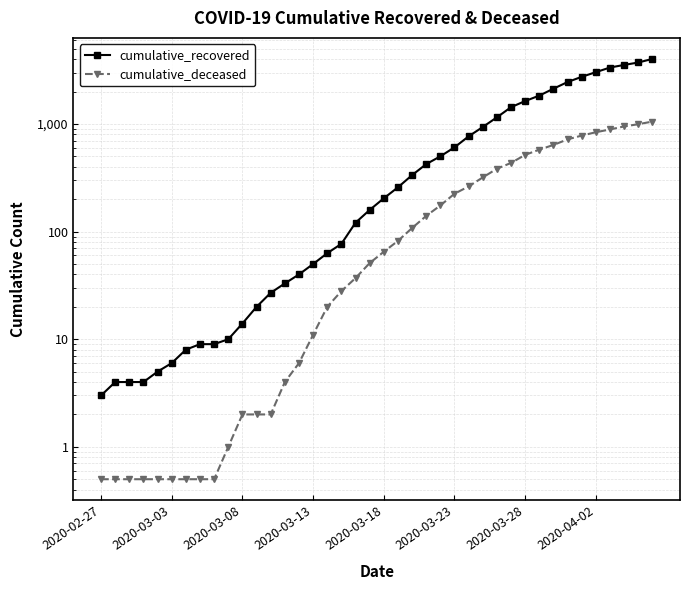

Which category has the lowest value across all series?

2020-02-27